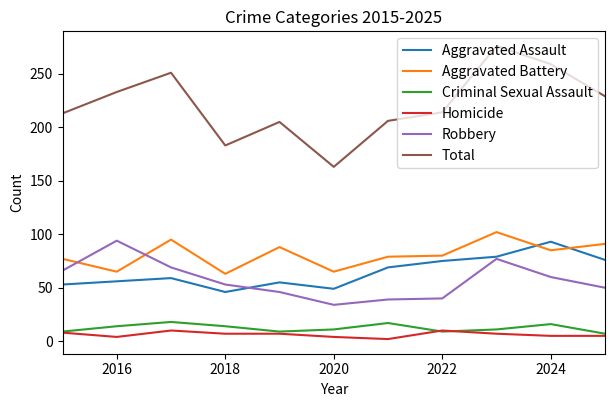

Which series has the largest total across all categories?

Total